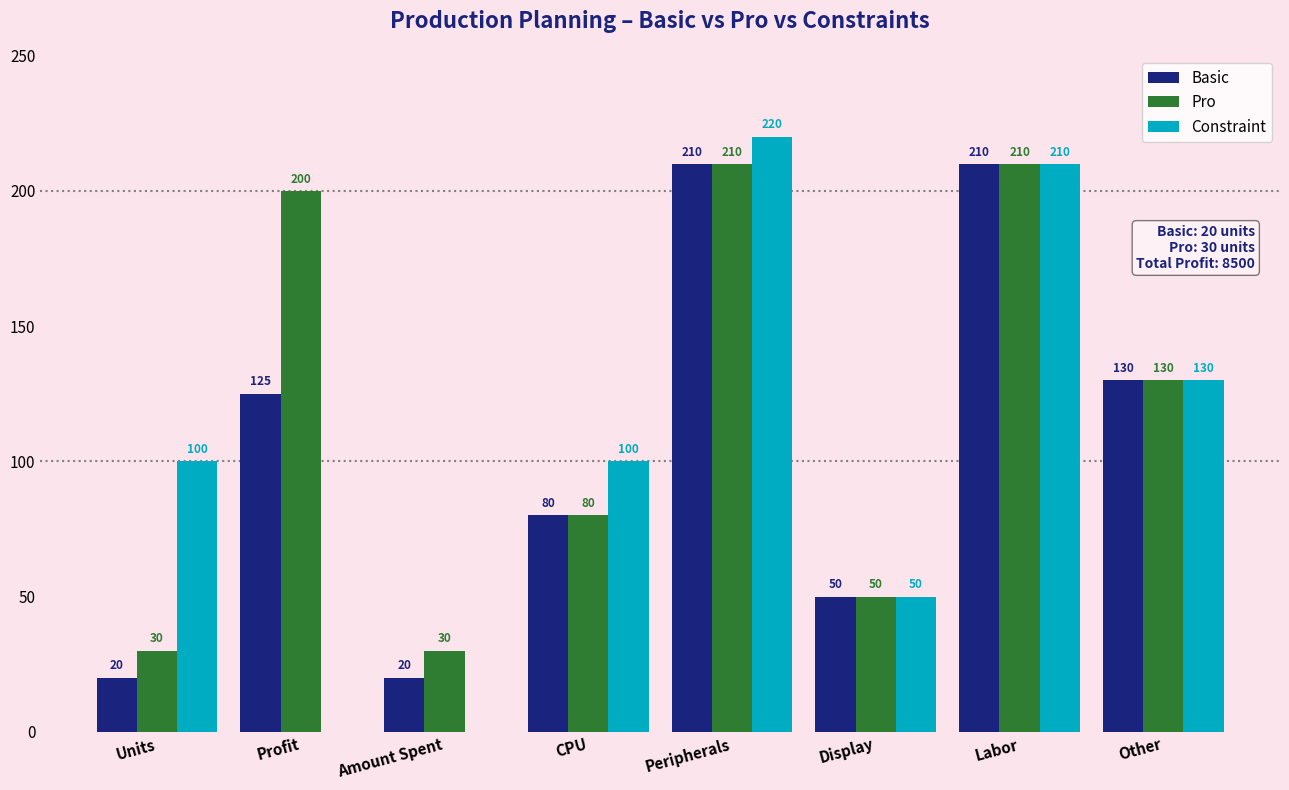

What is the sum of the Constraint values at Other and CPU?

230